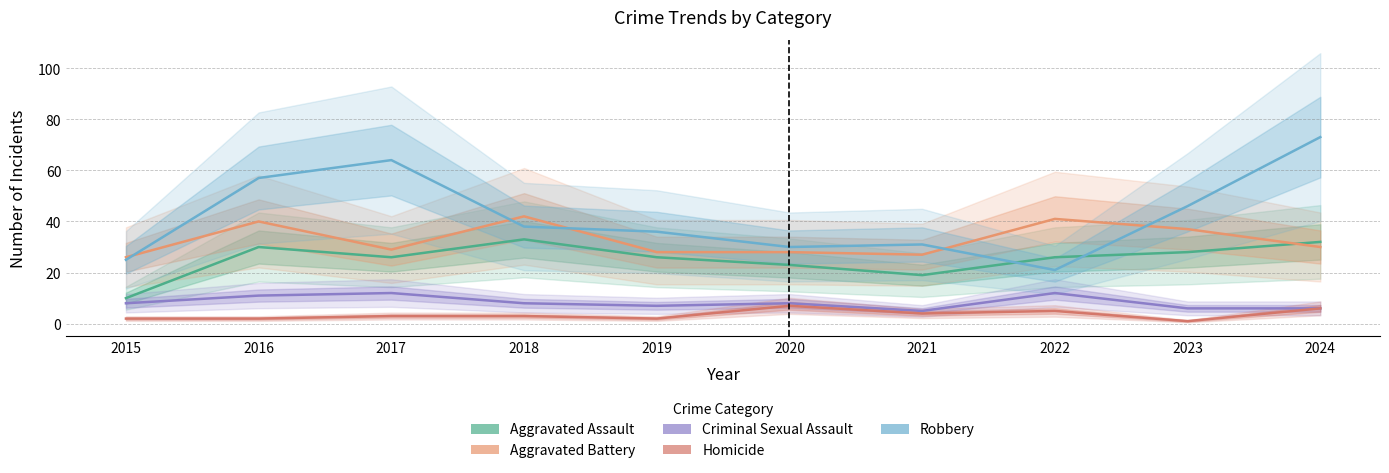

At which label does Homicide first exceed 3?

2020